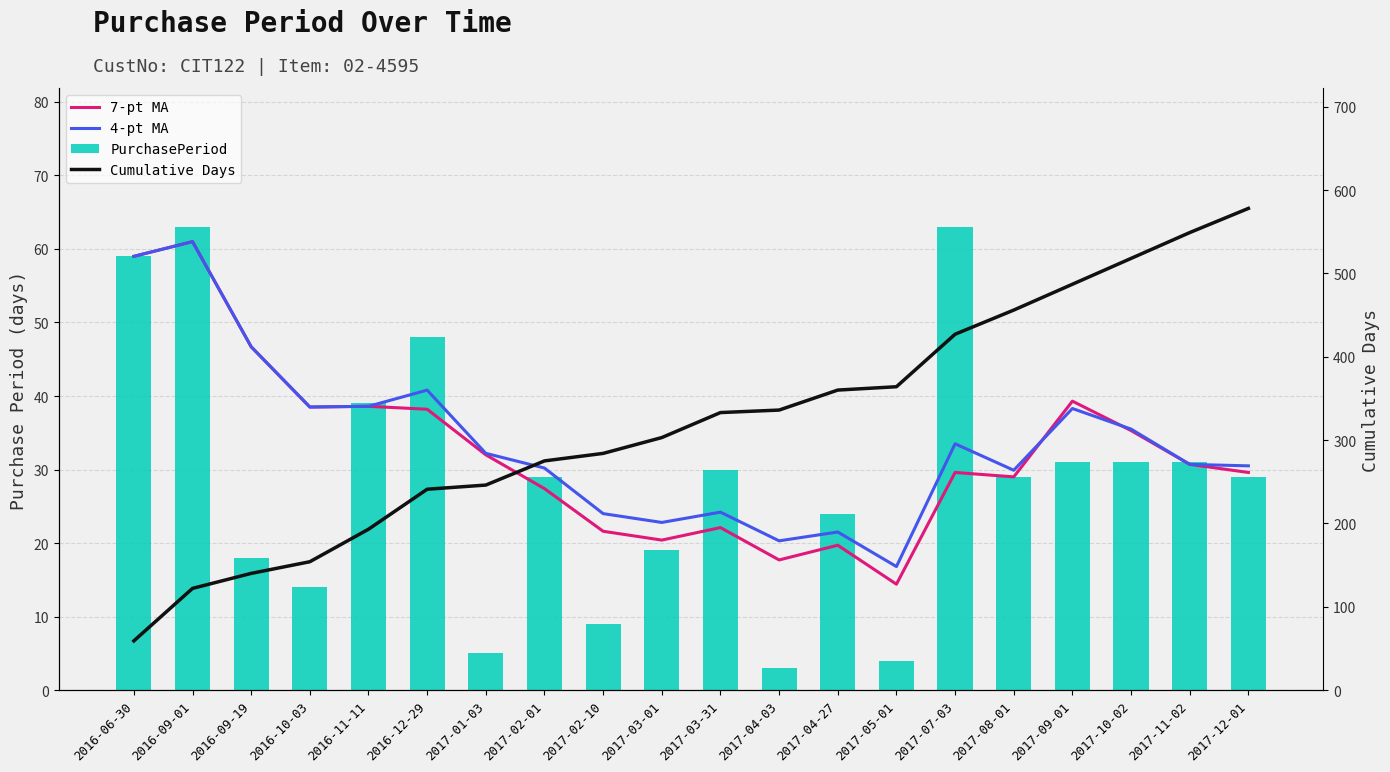

Is the value of PurchasePeriod at 2016-12-29 greater than the value of Cumulative Days at 2017-04-03?

No